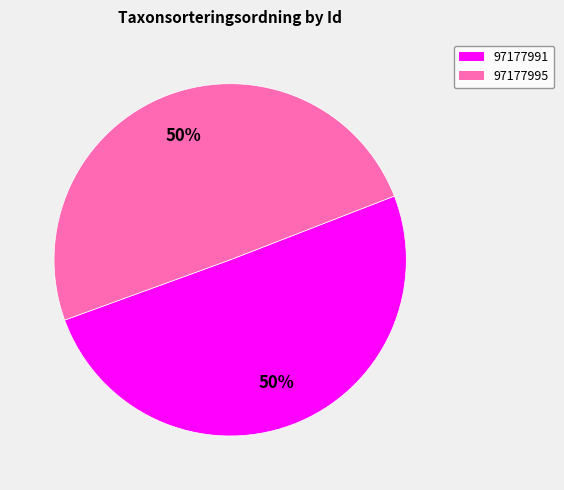

To the nearest percent, what percentage of the pie is 97177995?

50%